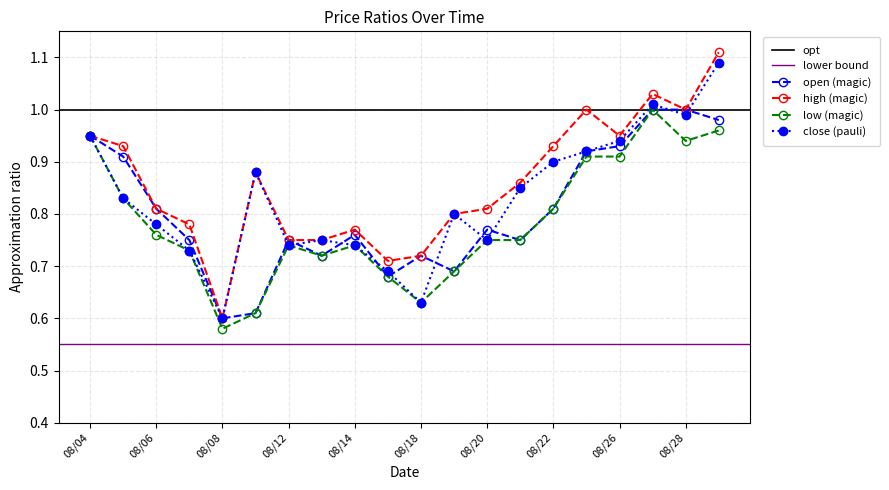

At which category is the sum across all series the highest?

08/29